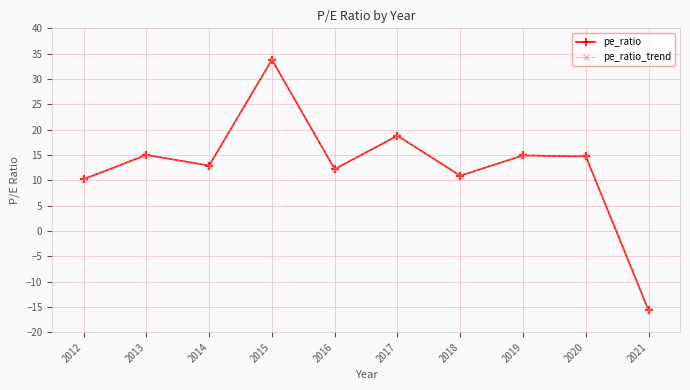

Is this an area chart (filled region under the line)?

No